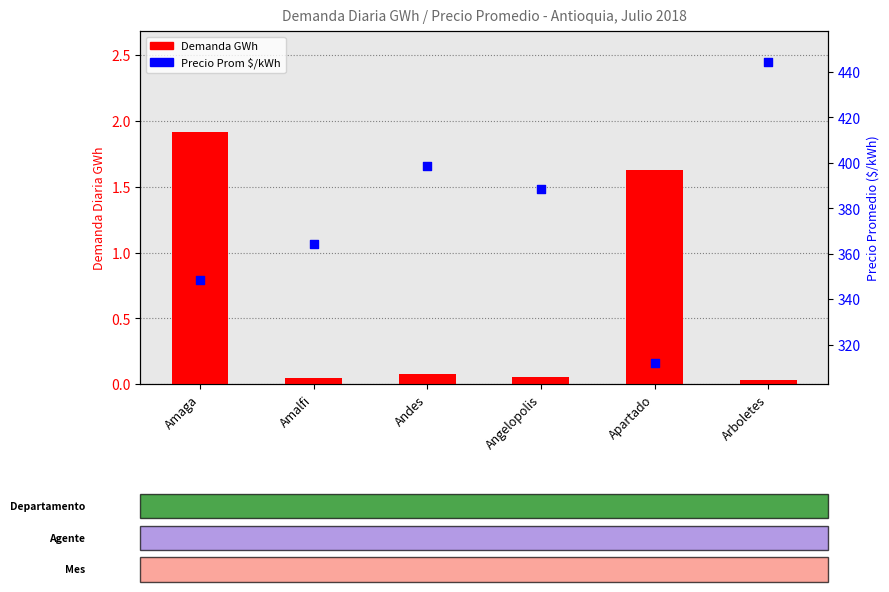

Which series has the widest spread of Y values?

Precio $/kWh